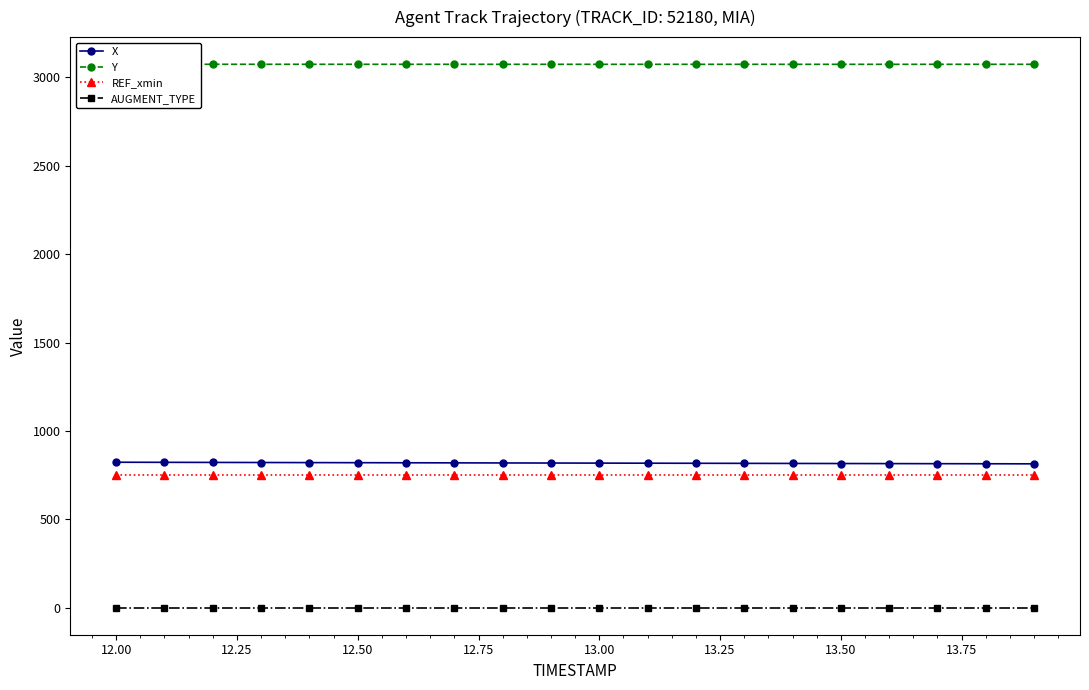

What is the minimum value for X?

814.1